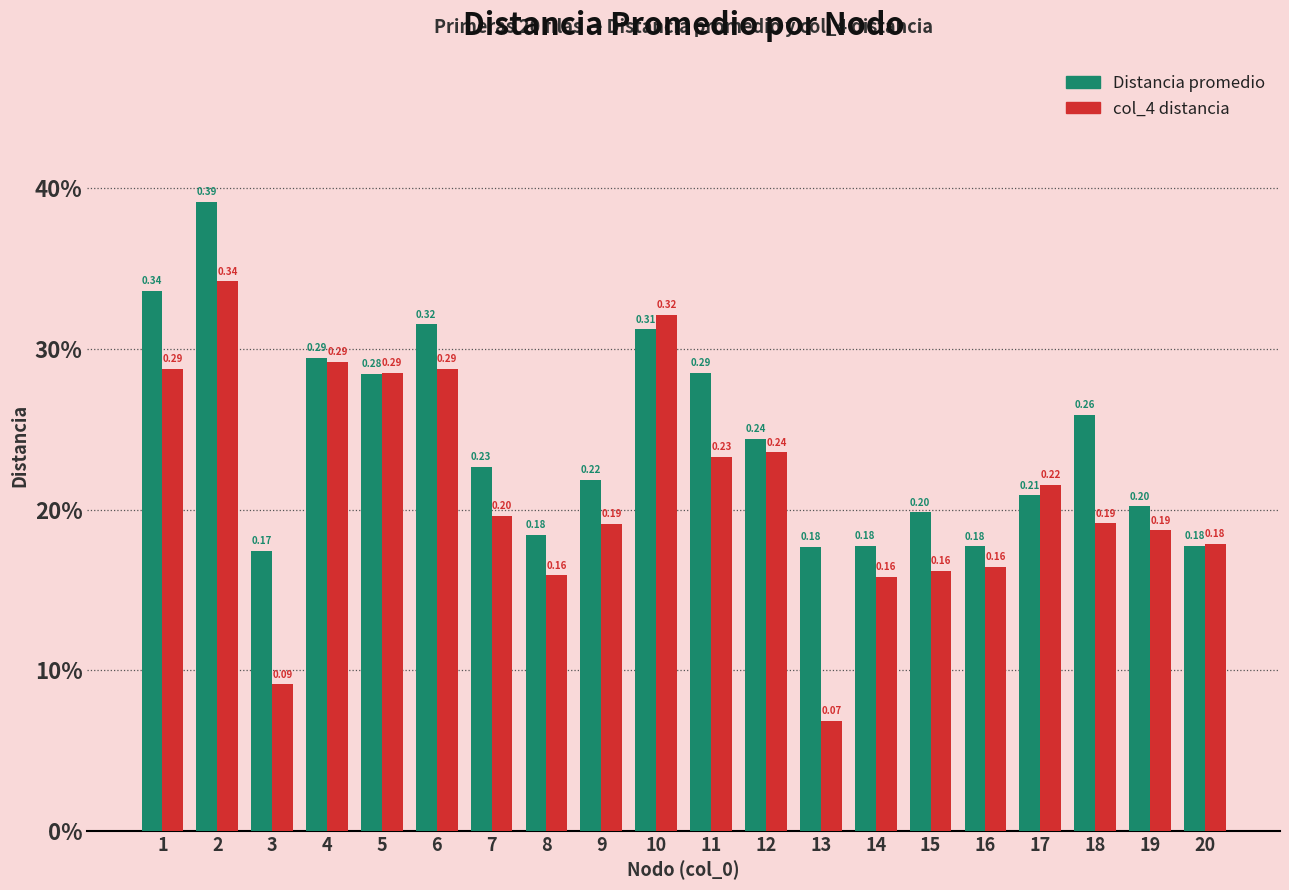

Reading left to right, extract all data points from this chart.

Distancia promedio: 0.3	0.4	0.2	0.3	0.3	0.3	0.2	0.2	0.2	0.3	0.3	0.2	0.2	0.2	0.2	0.2	0.2	0.3	0.2	0.2
col_4 distancia: 0.3	0.3	0.1	0.3	0.3	0.3	0.2	0.2	0.2	0.3	0.2	0.2	0.1	0.2	0.2	0.2	0.2	0.2	0.2	0.2